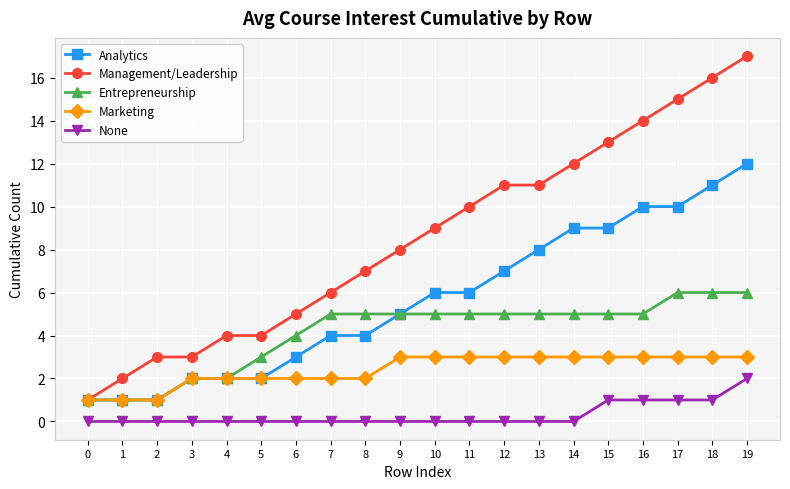

At which category is the sum across all series the highest?

19